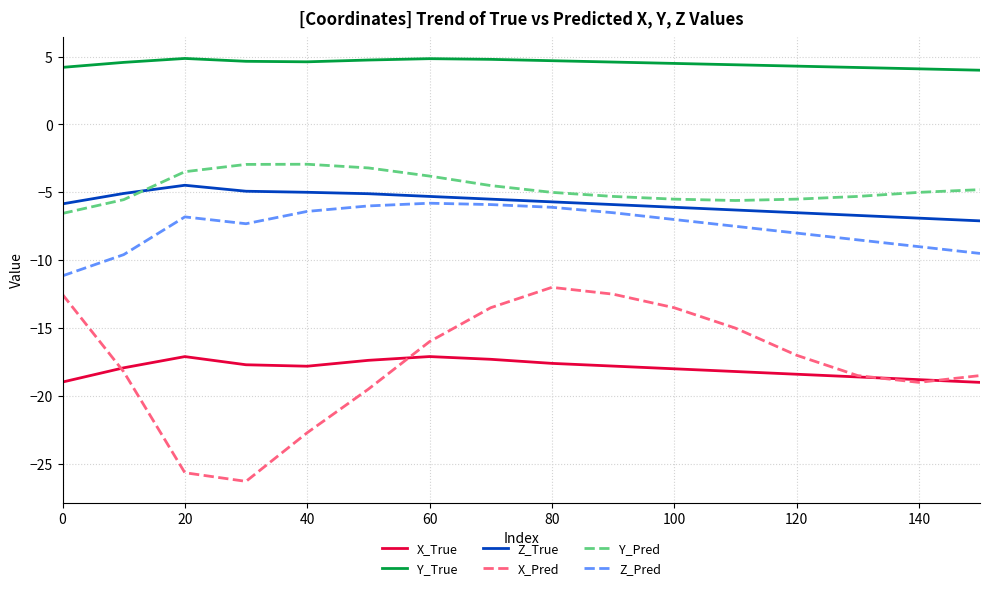

Which series has the widest spread of values?

X_Pred